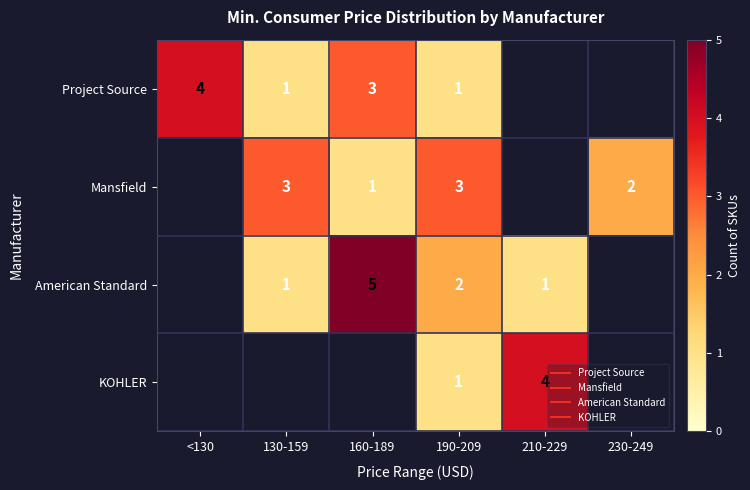

At how many categories does at least one series exceed 3?

3